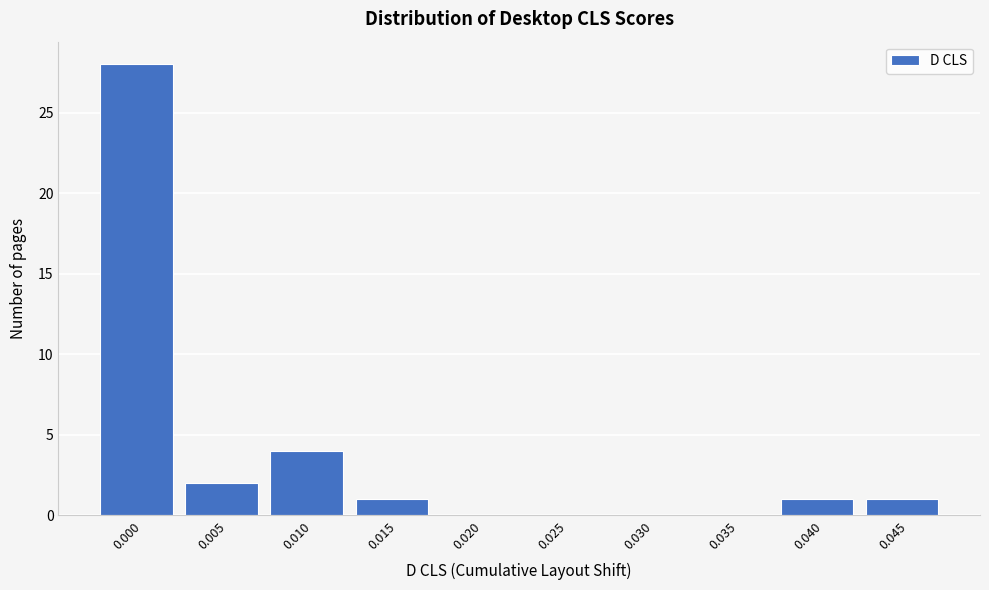

Reading left to right, transcribe all the data shown in this chart.

0.000=28	0.005=2	0.010=4	0.015=1	0.020=0	0.025=0	0.030=0	0.035=0	0.040=1	0.045=1